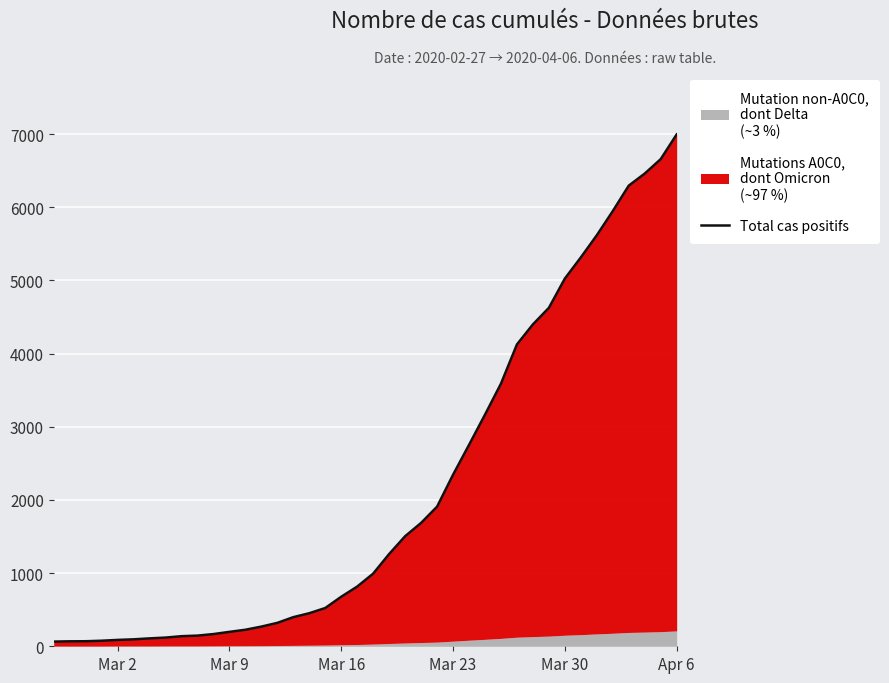

How many data points are above 993?

19